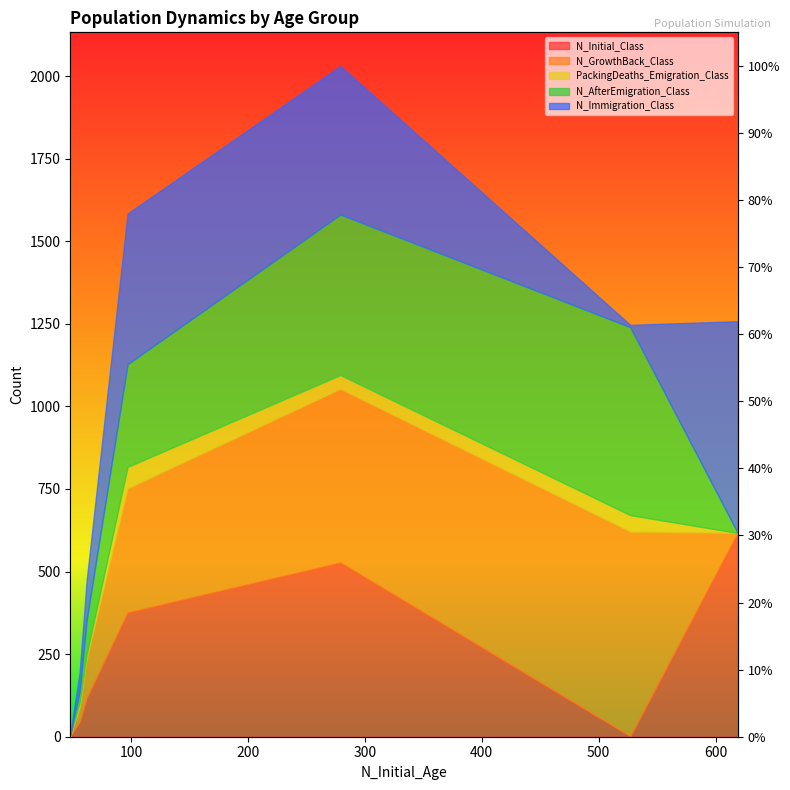

True or false: the data has more than 2 interior local peaks.

False